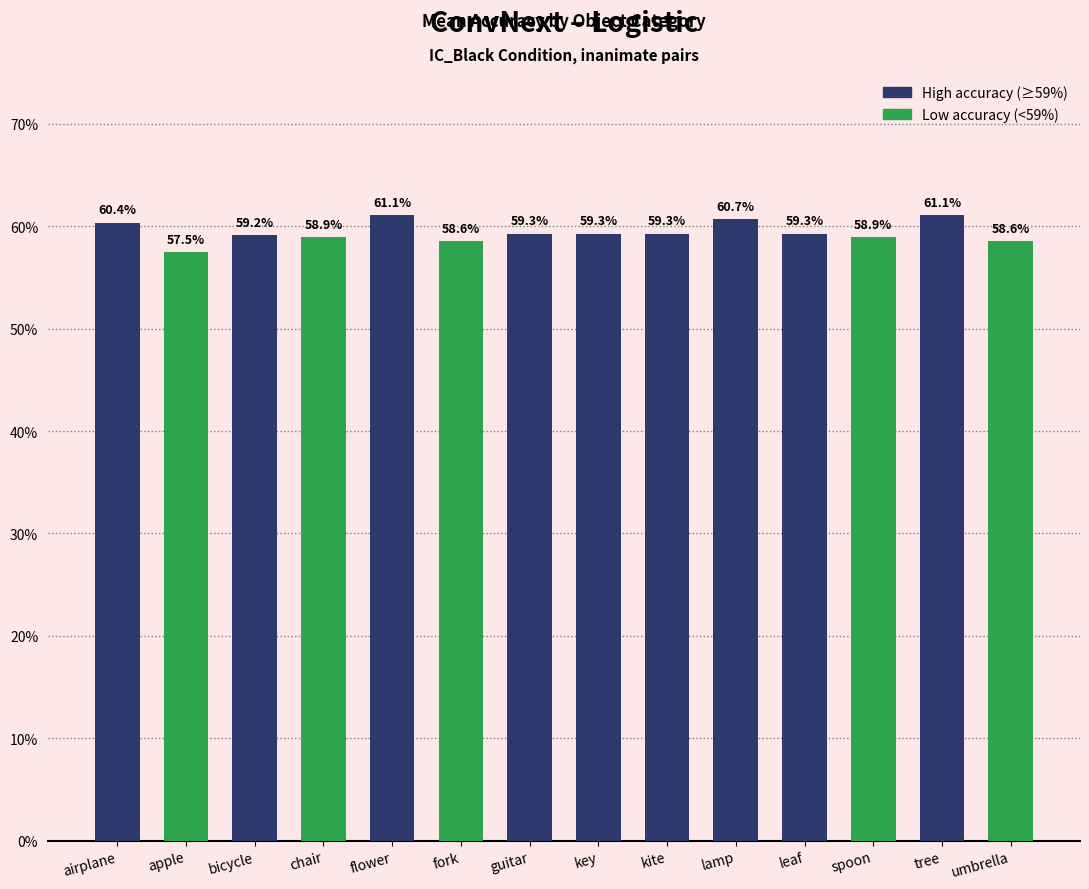

Are the bars horizontal?

No